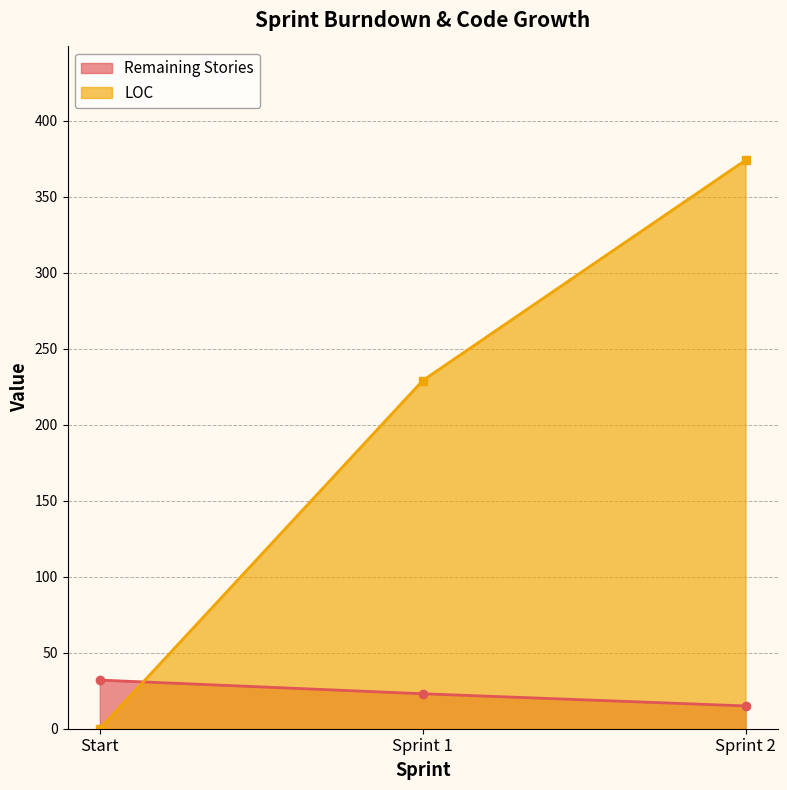

At how many categories does at least one series exceed 249?

1